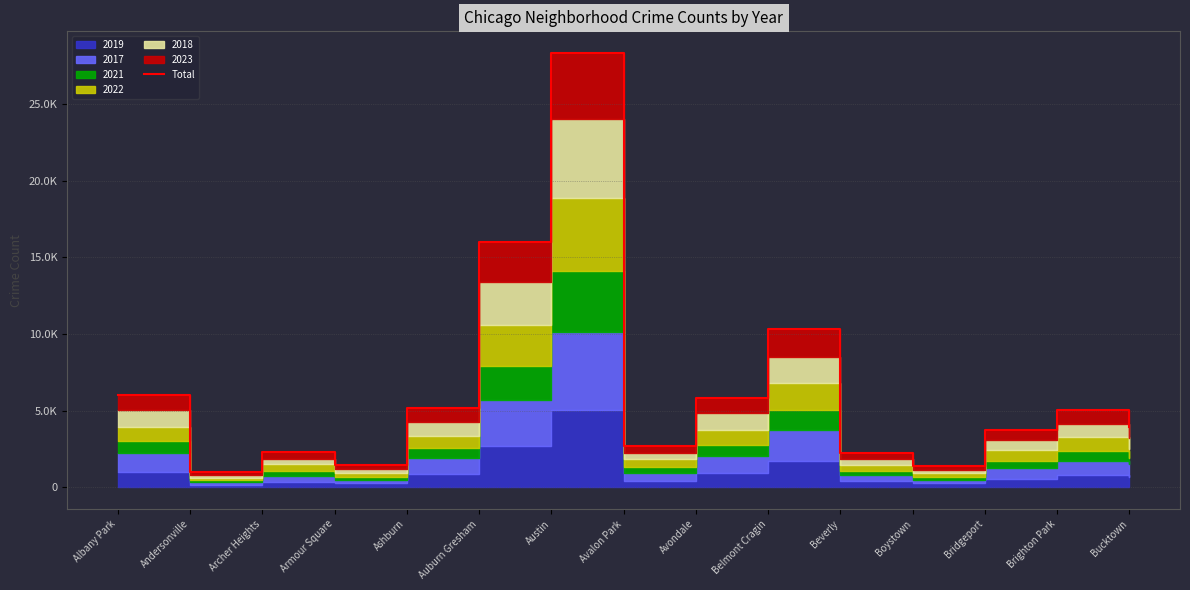

Where does the data first go above 3941?

Albany Park